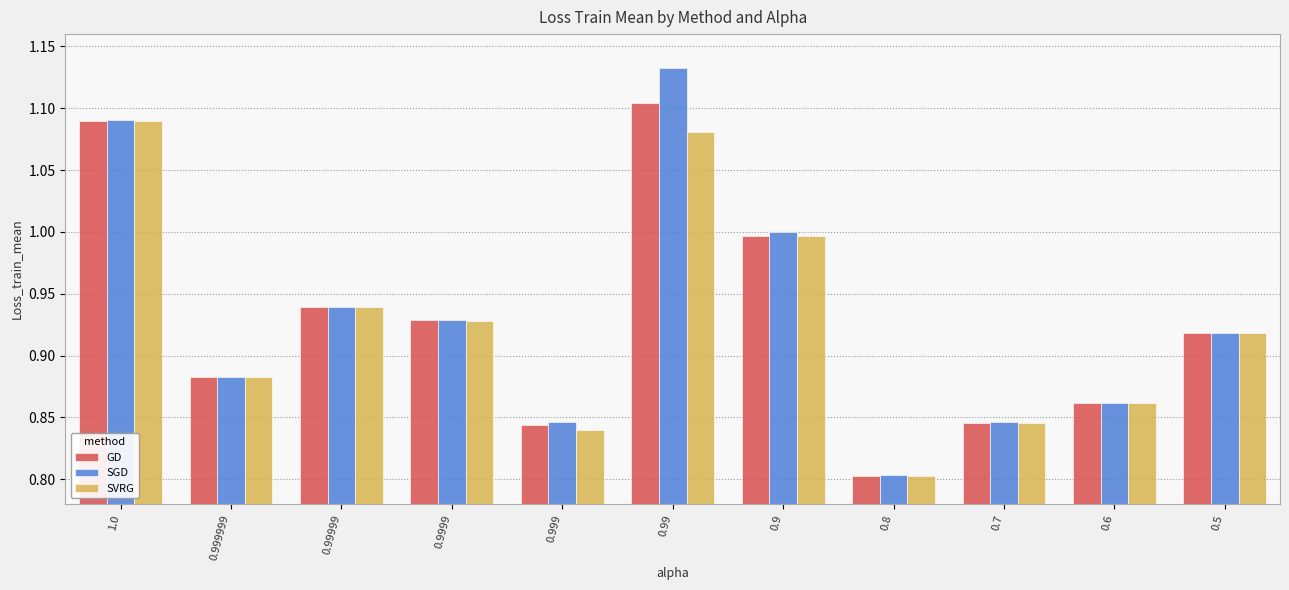

Between 0.999999 and 0.6, which series saw the biggest shift?

GD